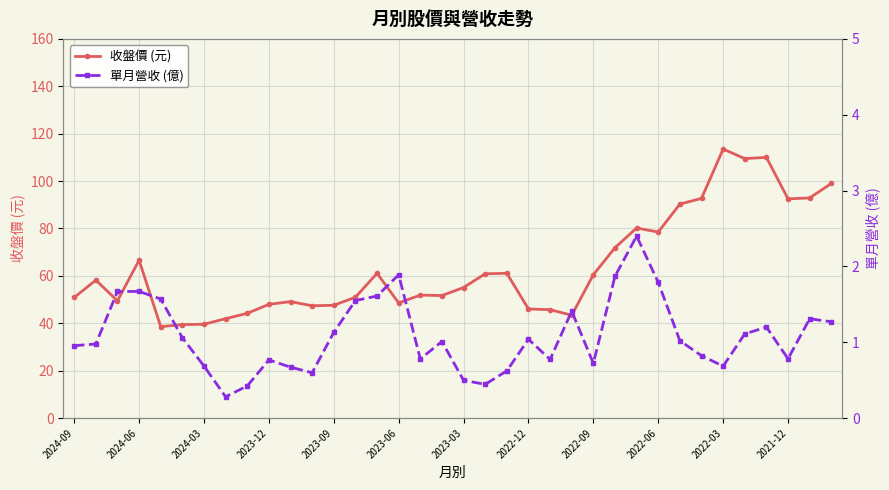

Between 27 and 29, which is larger?

29